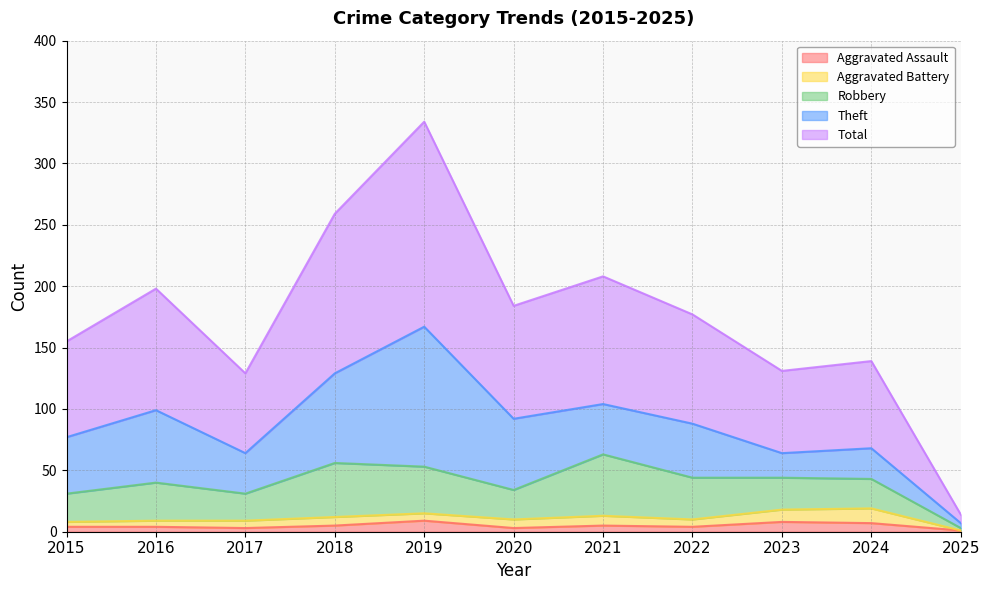

Is the value of Total at 2021 greater than the value of Aggravated Battery at 2023?

Yes